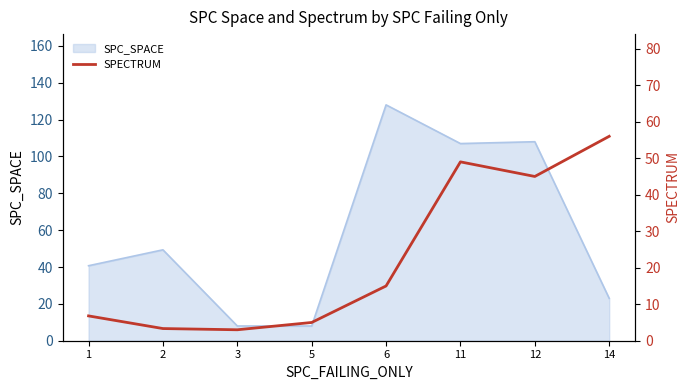

What is the maximum value for SPC_SPACE?

128.0